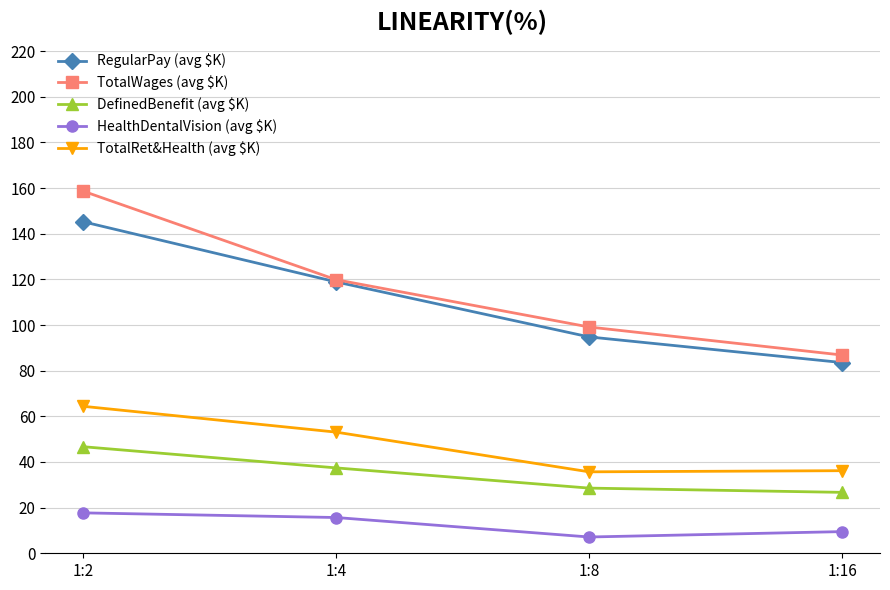

List the labels in order of TotalWages (avg $K) value, smallest first.

1:16, 1:8, 1:4, 1:2